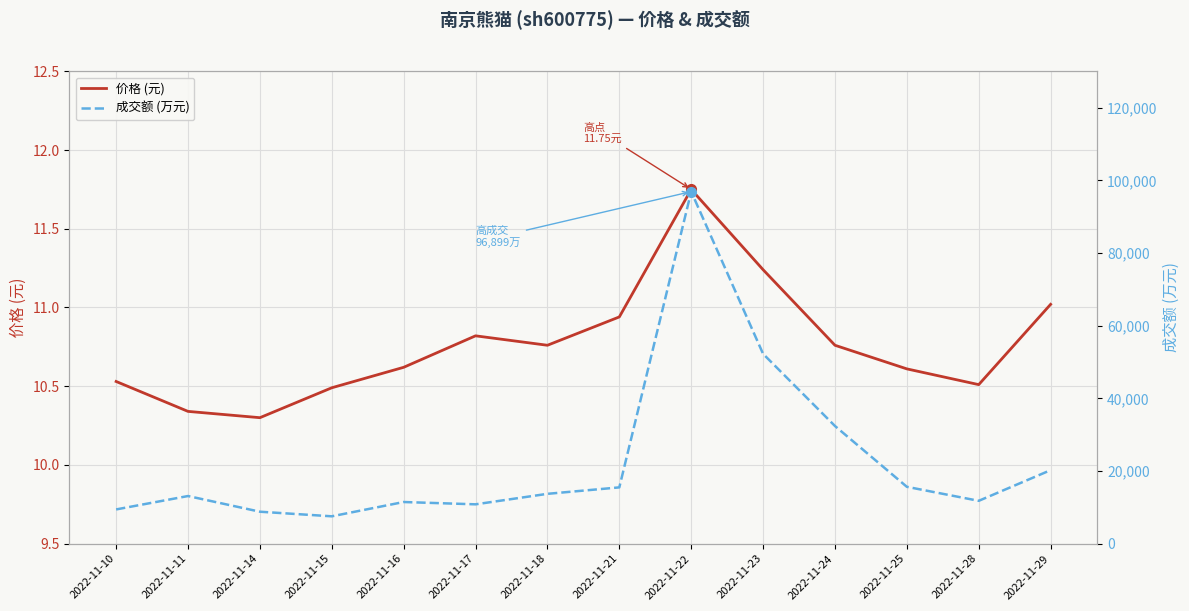

What is the difference between the 价格 (元) values at 2022-11-28 and 2022-11-18?

0.2